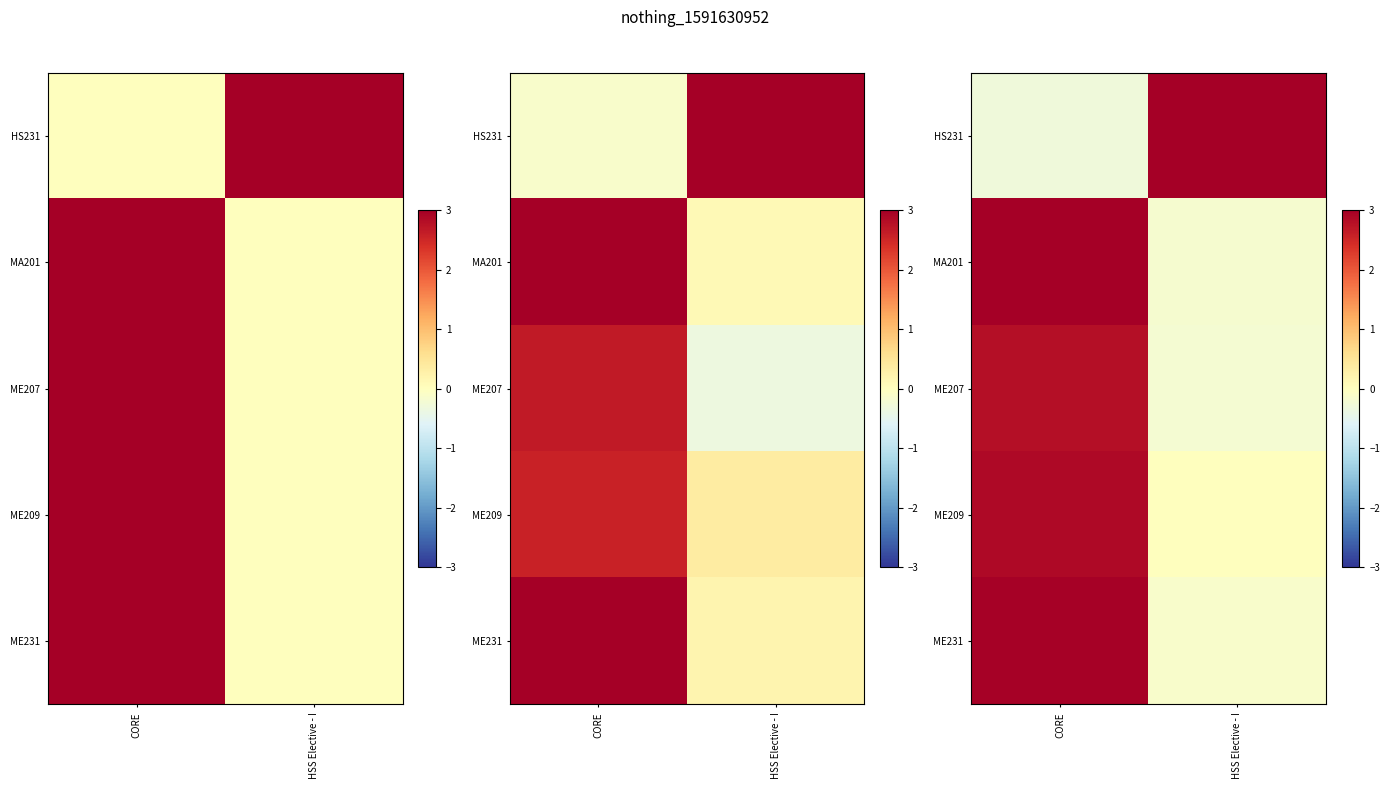

What is the average value of the HS231 series?

1.5